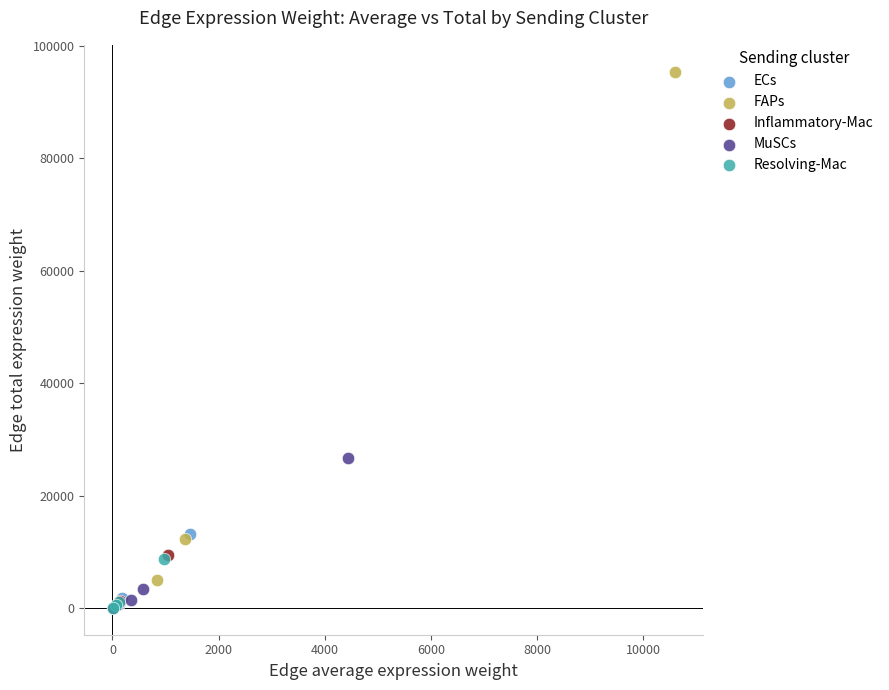

Which series contains the highest Y value?

FAPs